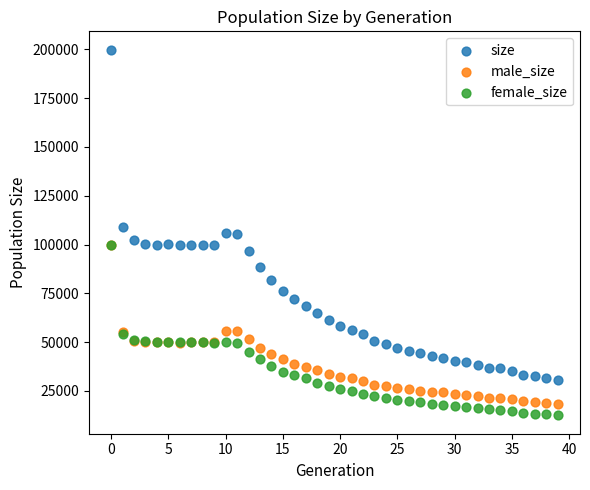

In the size series, what Y value is closest to 115338?

109214